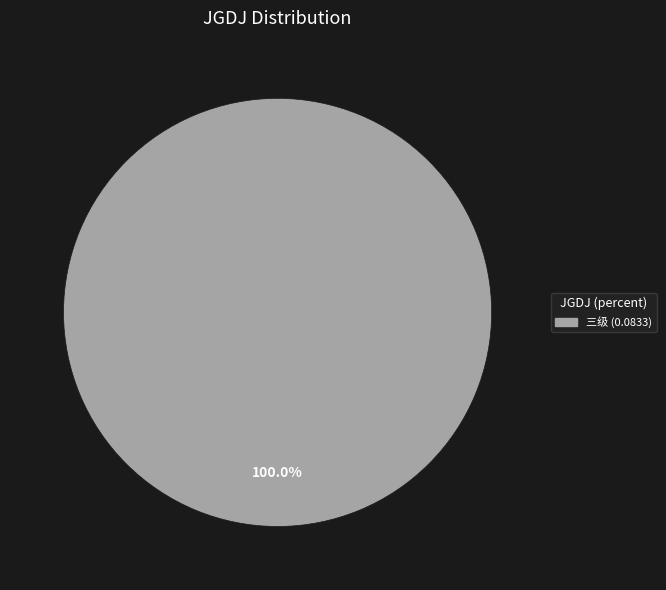

Is there a majority slice in this chart?

Yes